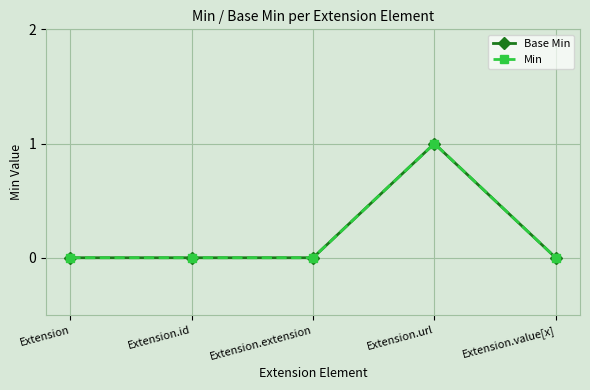

How many interior local peaks does the Min series have?

1